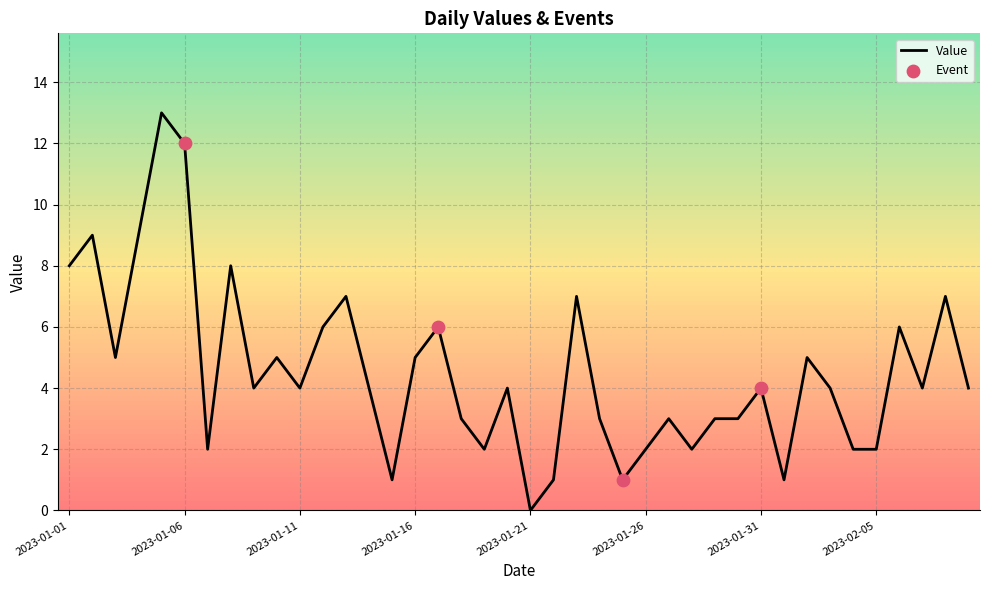

What is the greatest value displayed?

13